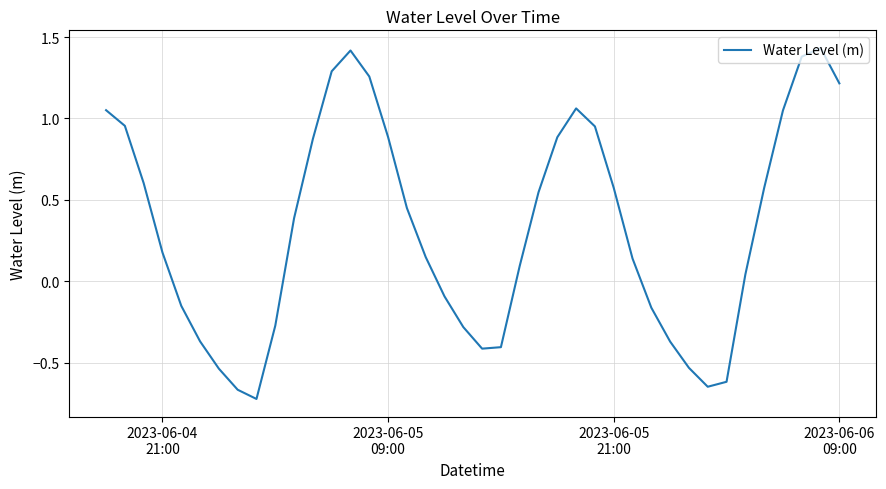

What is the difference between the maximum and minimum values?

2.2